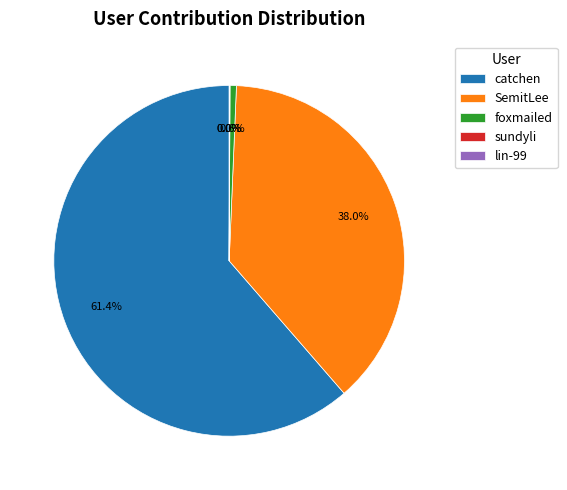

Which slice is the largest?

catchen